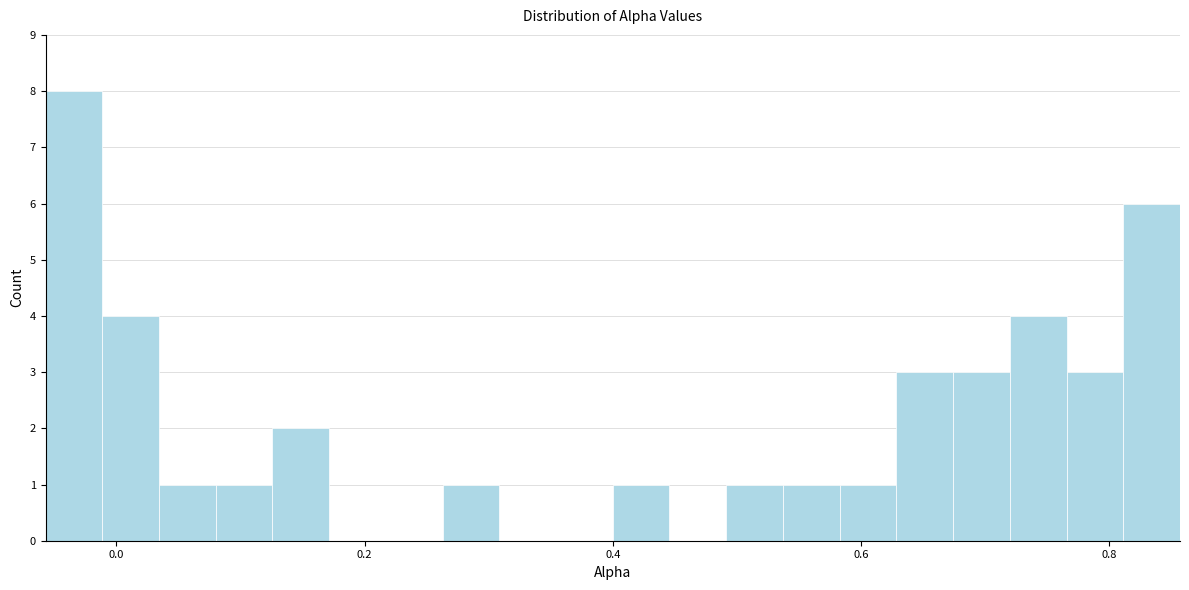

Around what value on the x-axis is the tallest bar? Give the approximate position of its centre, as read against the axis.

-0.04